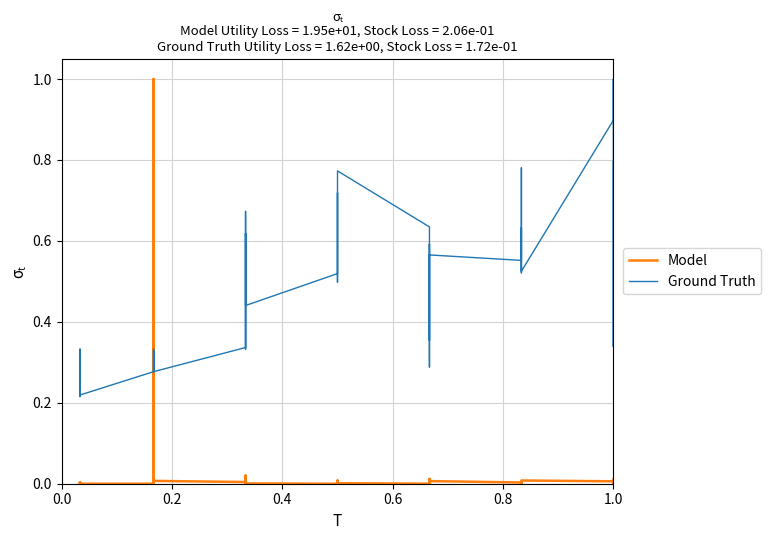

Is this an area chart (filled region under the line)?

No